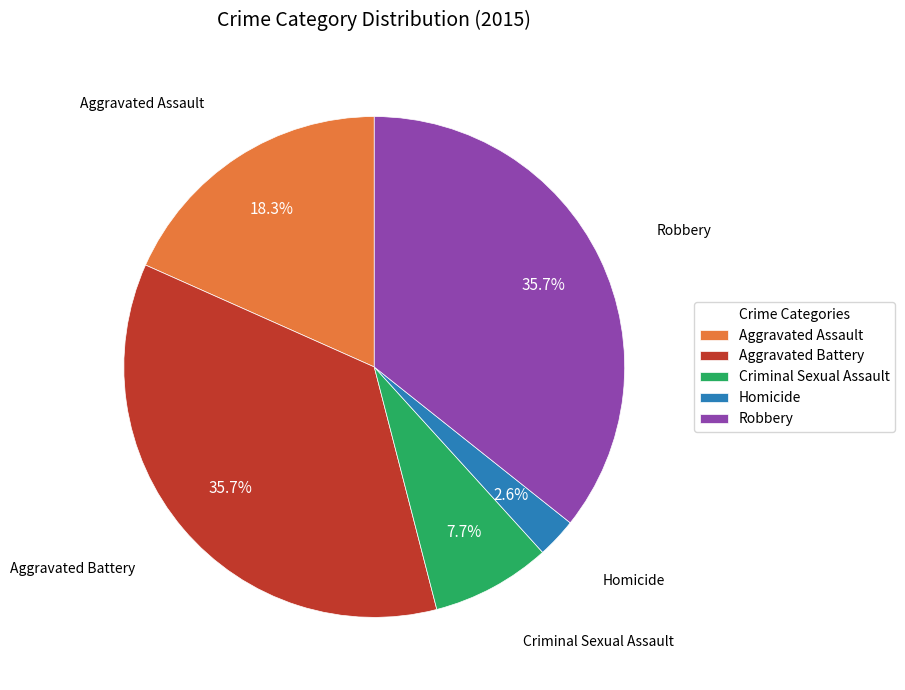

To the nearest percent, what is the difference between the largest and smallest slice percentages?

33%